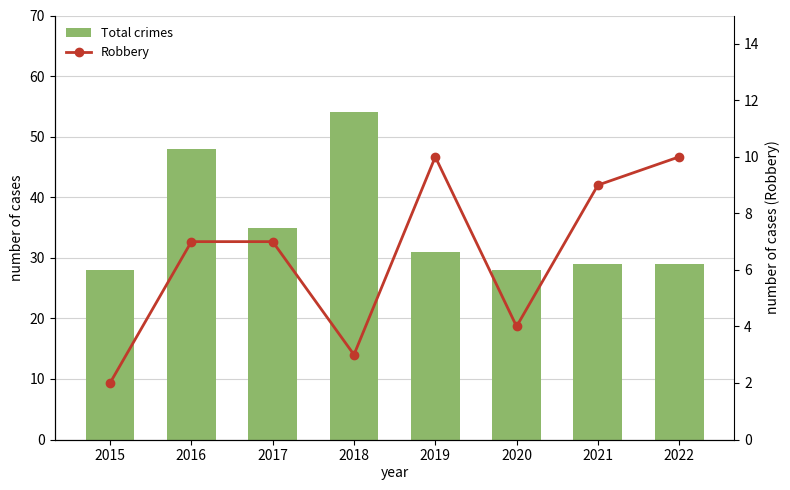

Does the chart contain any negative values?

No